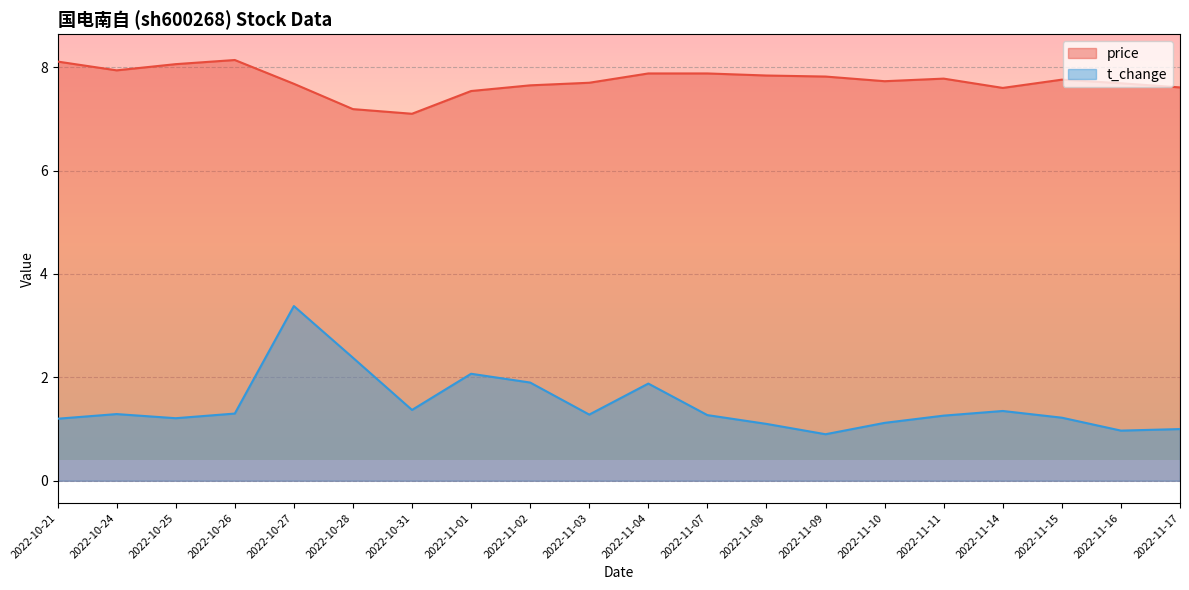

Reading right to left, what are all the values shown in this chart?

price: 7.6	7.7	7.8	7.6	7.8	7.7	7.8	7.8	7.9	7.9	7.7	7.7	7.5	7.1	7.2	7.7	8.1	8.1	7.9	8.1
t_change: 1.0	1.0	1.2	1.4	1.3	1.1	0.9	1.1	1.3	1.9	1.3	1.9	2.1	1.4	2.4	3.4	1.3	1.2	1.3	1.2